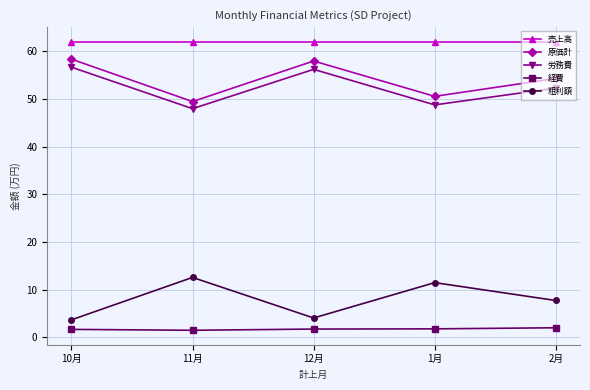

True or false: 経費 and 売上高 cross at least once.

False